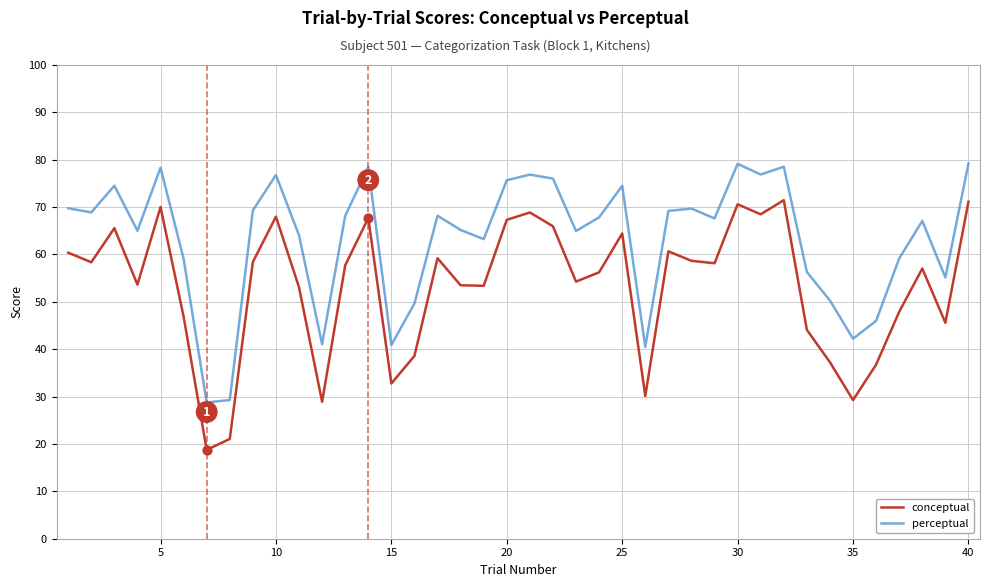

List the series in order of their peak value, highest first.

perceptual, conceptual